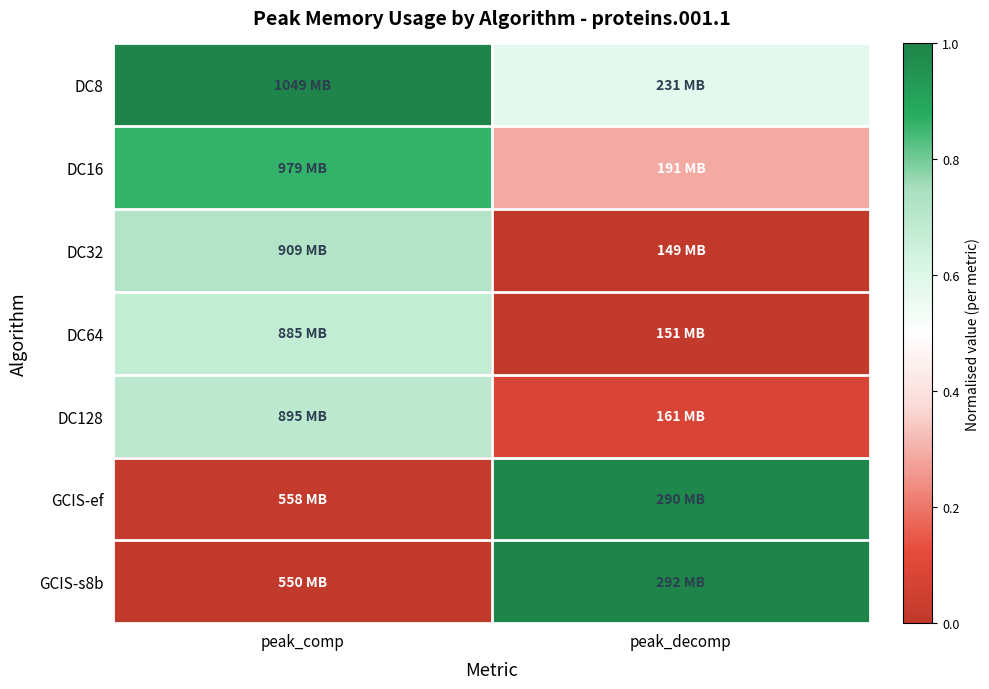

Between peak_comp and peak_decomp, which is larger?

peak_comp